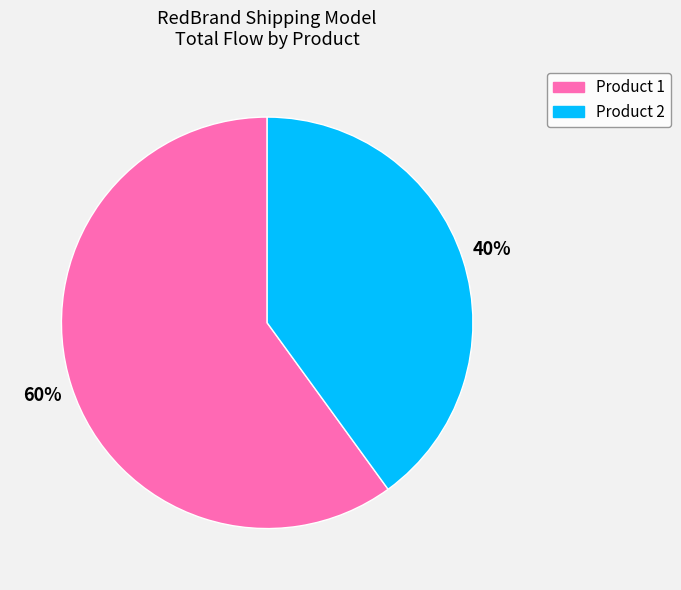

What is the smallest slice in the pie chart?

Product 2